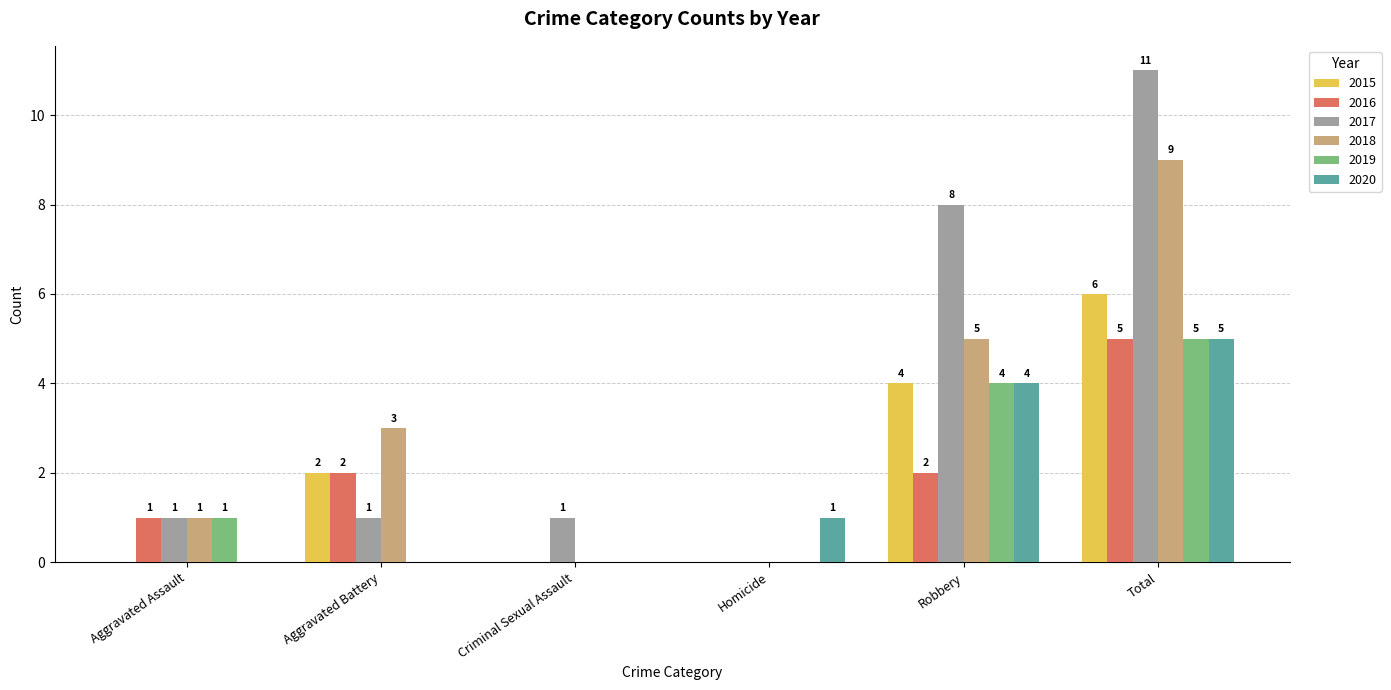

What is the sum of all 2018 values?

18